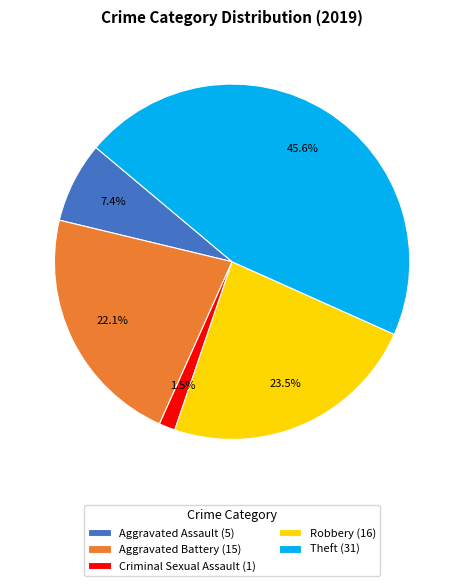

Does any single category account for the majority?

No